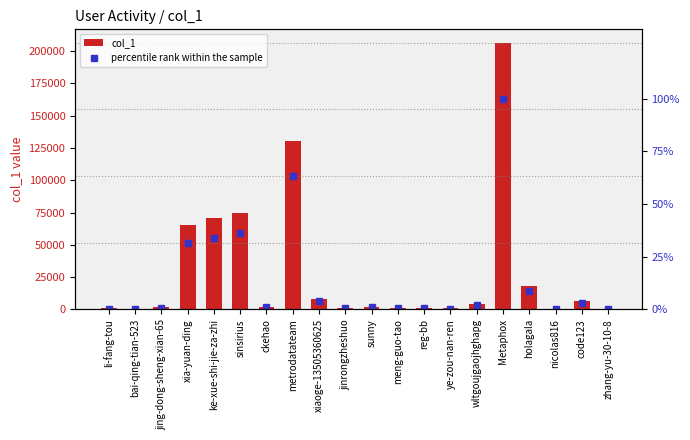

What is the total value across all series at bai-qing-tian-523?

274.1